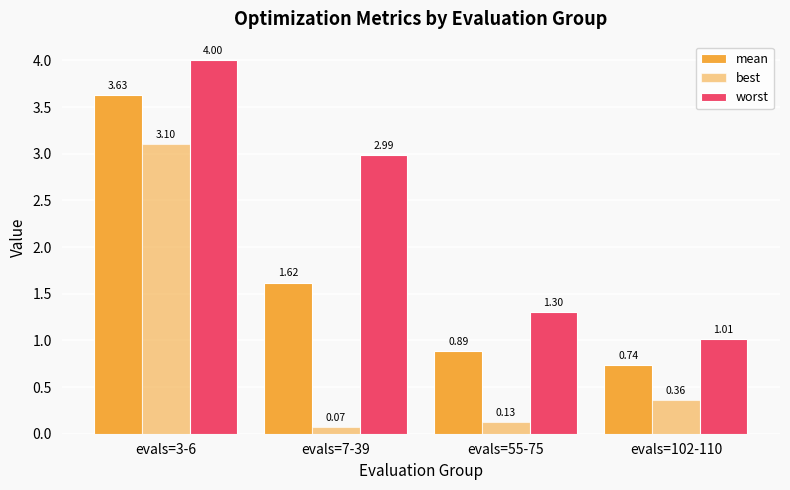

What is the difference between the best values at evals=7-39 and evals=55-75?

0.1